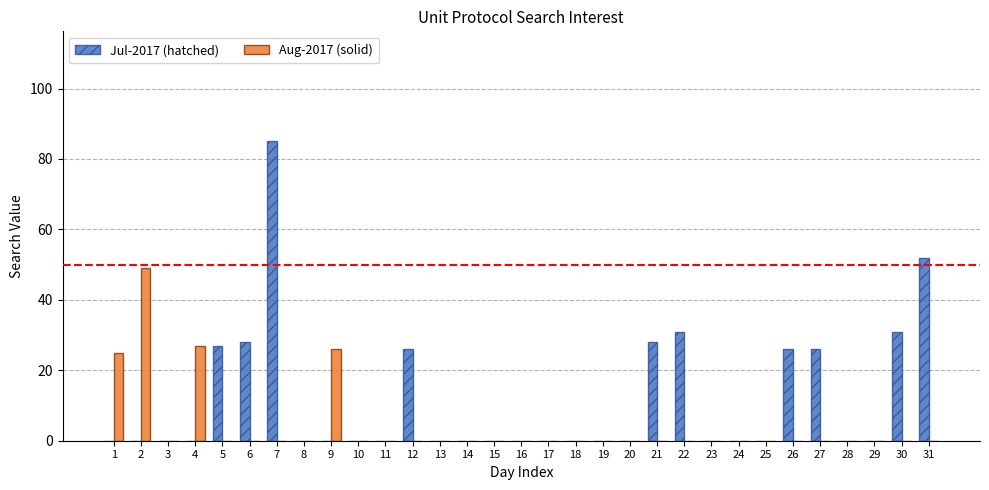

What is the sum of all Aug-2017 (solid) values?

127